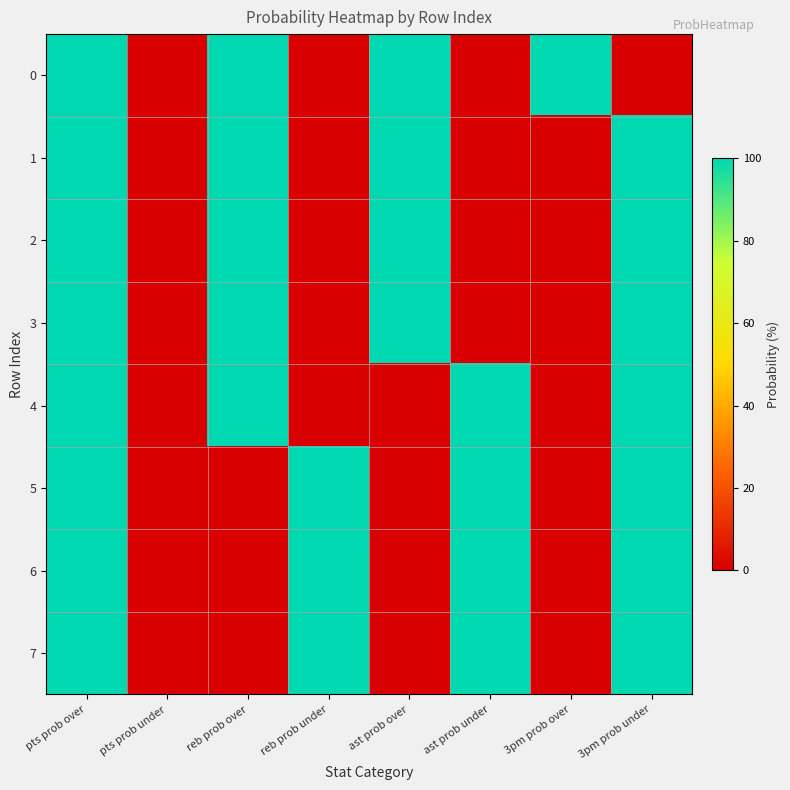

How many distinct data groups are displayed?

8